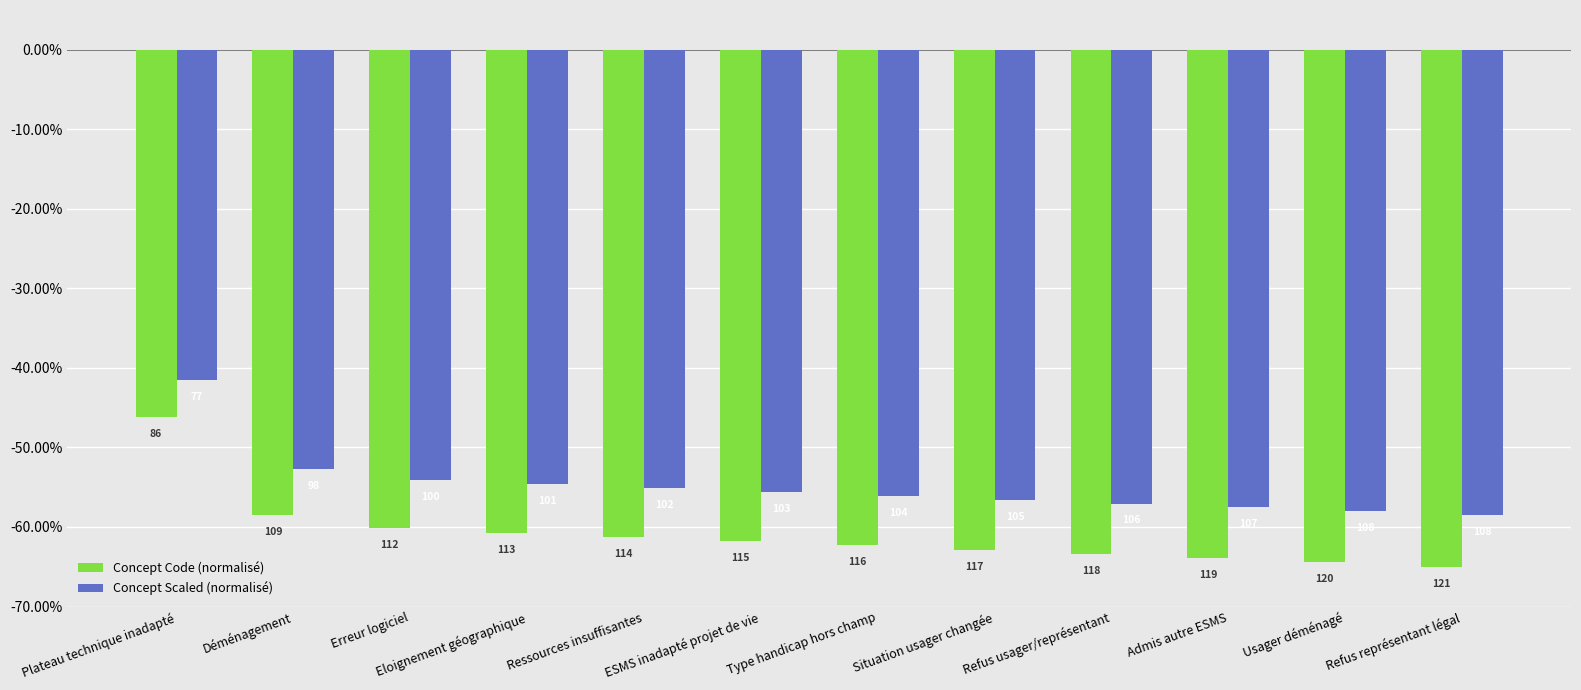

What is the total value across all series at ESMS inadapté projet de vie?

-117.4